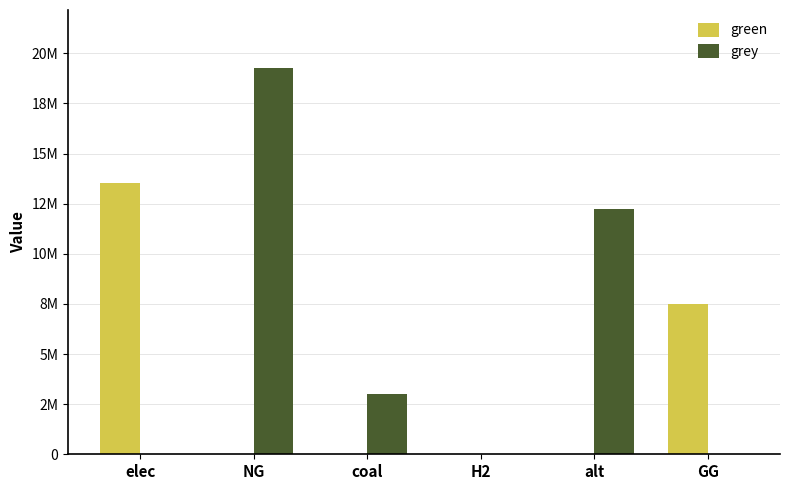

Which series has the largest total across all categories?

grey